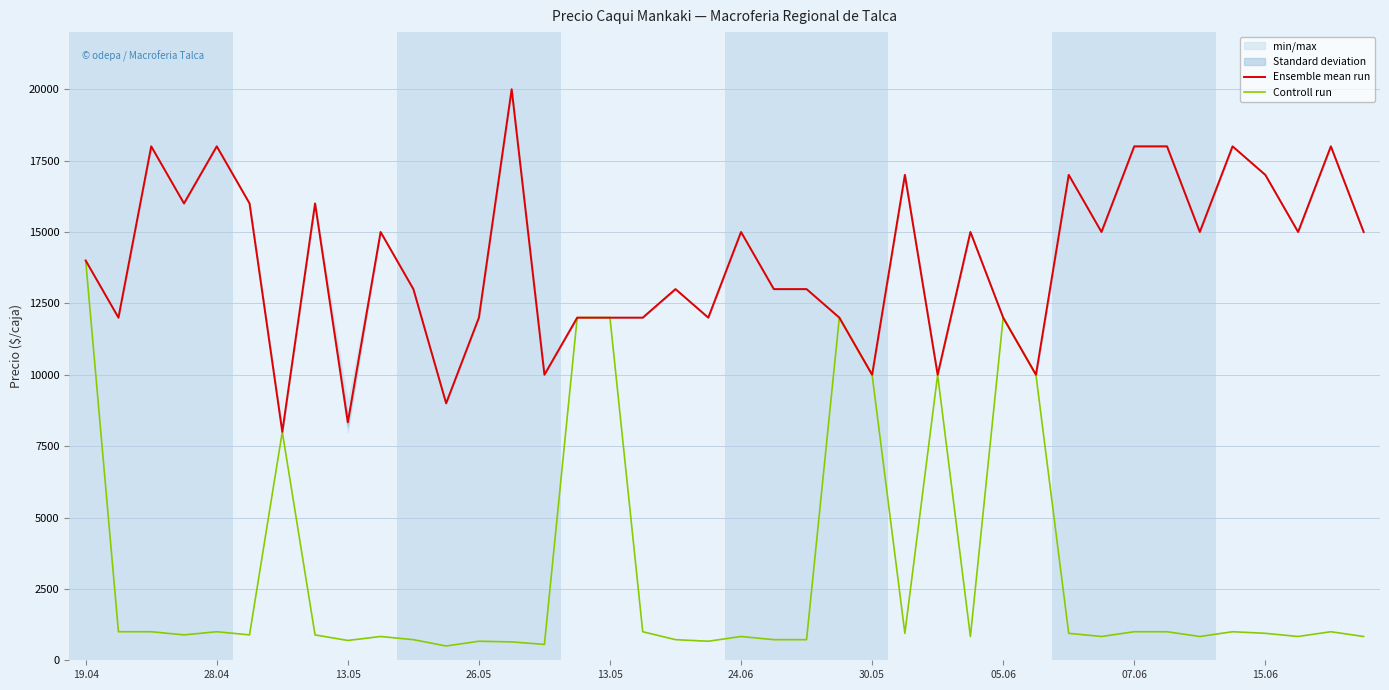

How many lines are shown in the chart?

2